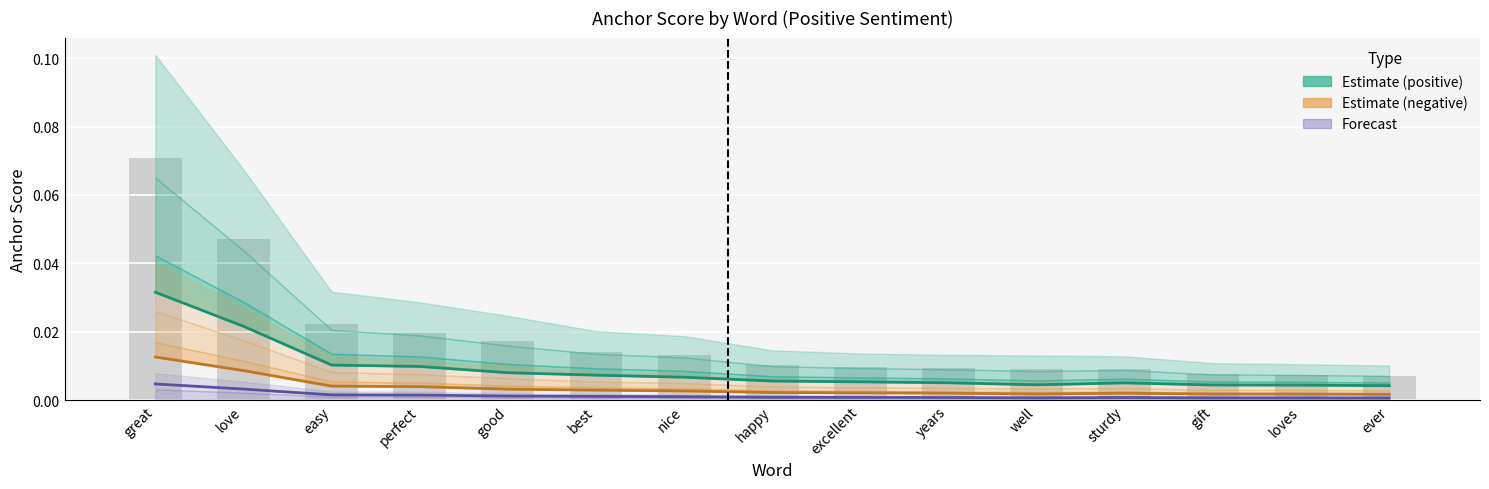

Rank the series at sturdy from highest to lowest value.

Occurrences, Estimate (positive), Estimate (negative), Forecast